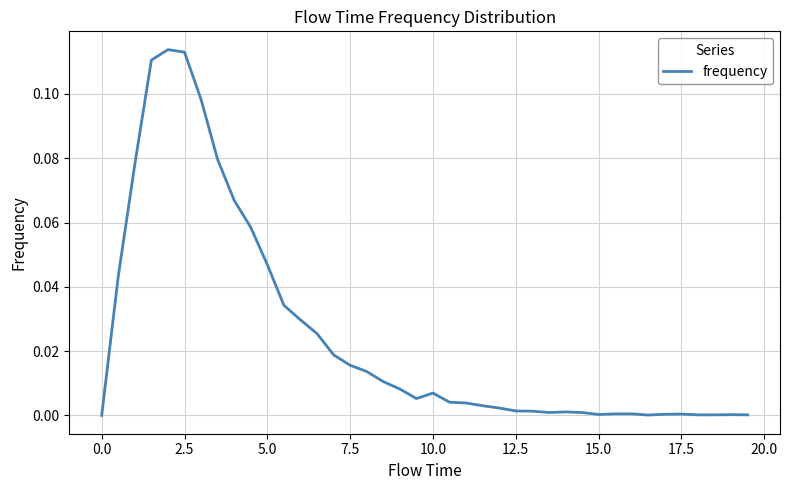

How many lines are shown in the chart?

1